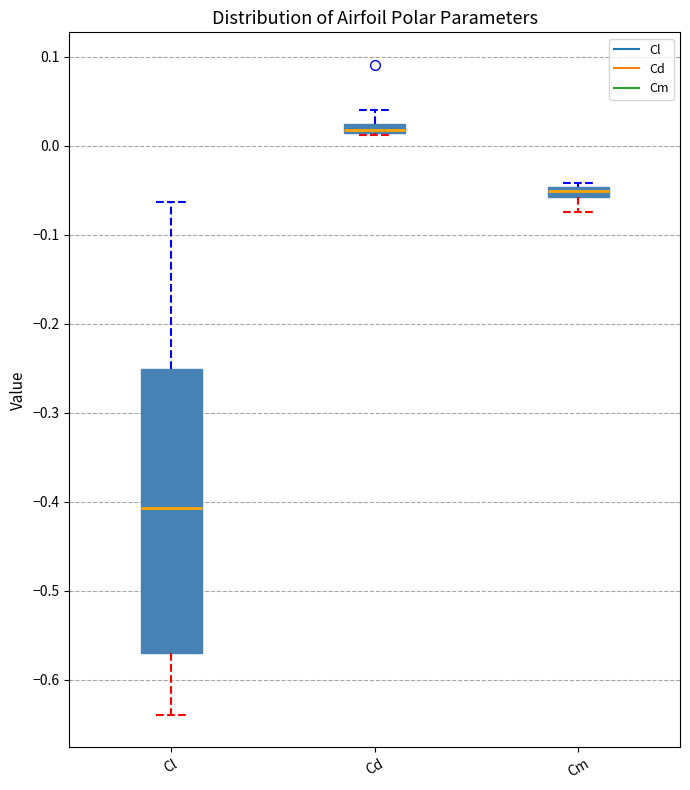

Which box's median line is the highest?

Cd